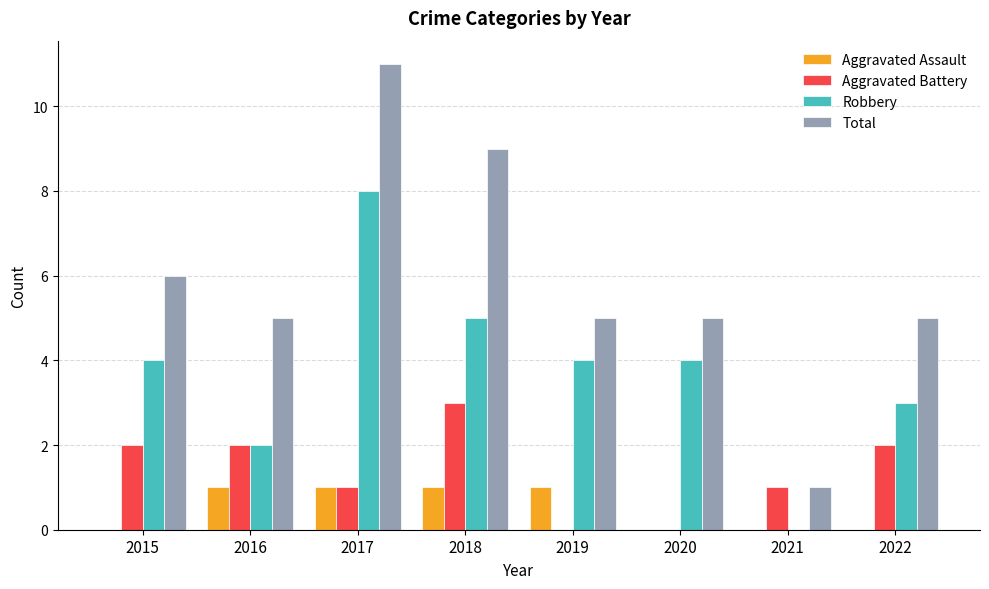

Reading left to right, transcribe all the data shown in this chart.

Aggravated Assault: 2015=0	2016=1	2017=1	2018=1	2019=1	2020=0	2021=0	2022=0
Aggravated Battery: 2015=2	2016=2	2017=1	2018=3	2019=0	2020=0	2021=1	2022=2
Robbery: 2015=4	2016=2	2017=8	2018=5	2019=4	2020=4	2021=0	2022=3
Total: 2015=6	2016=5	2017=11	2018=9	2019=5	2020=5	2021=1	2022=5